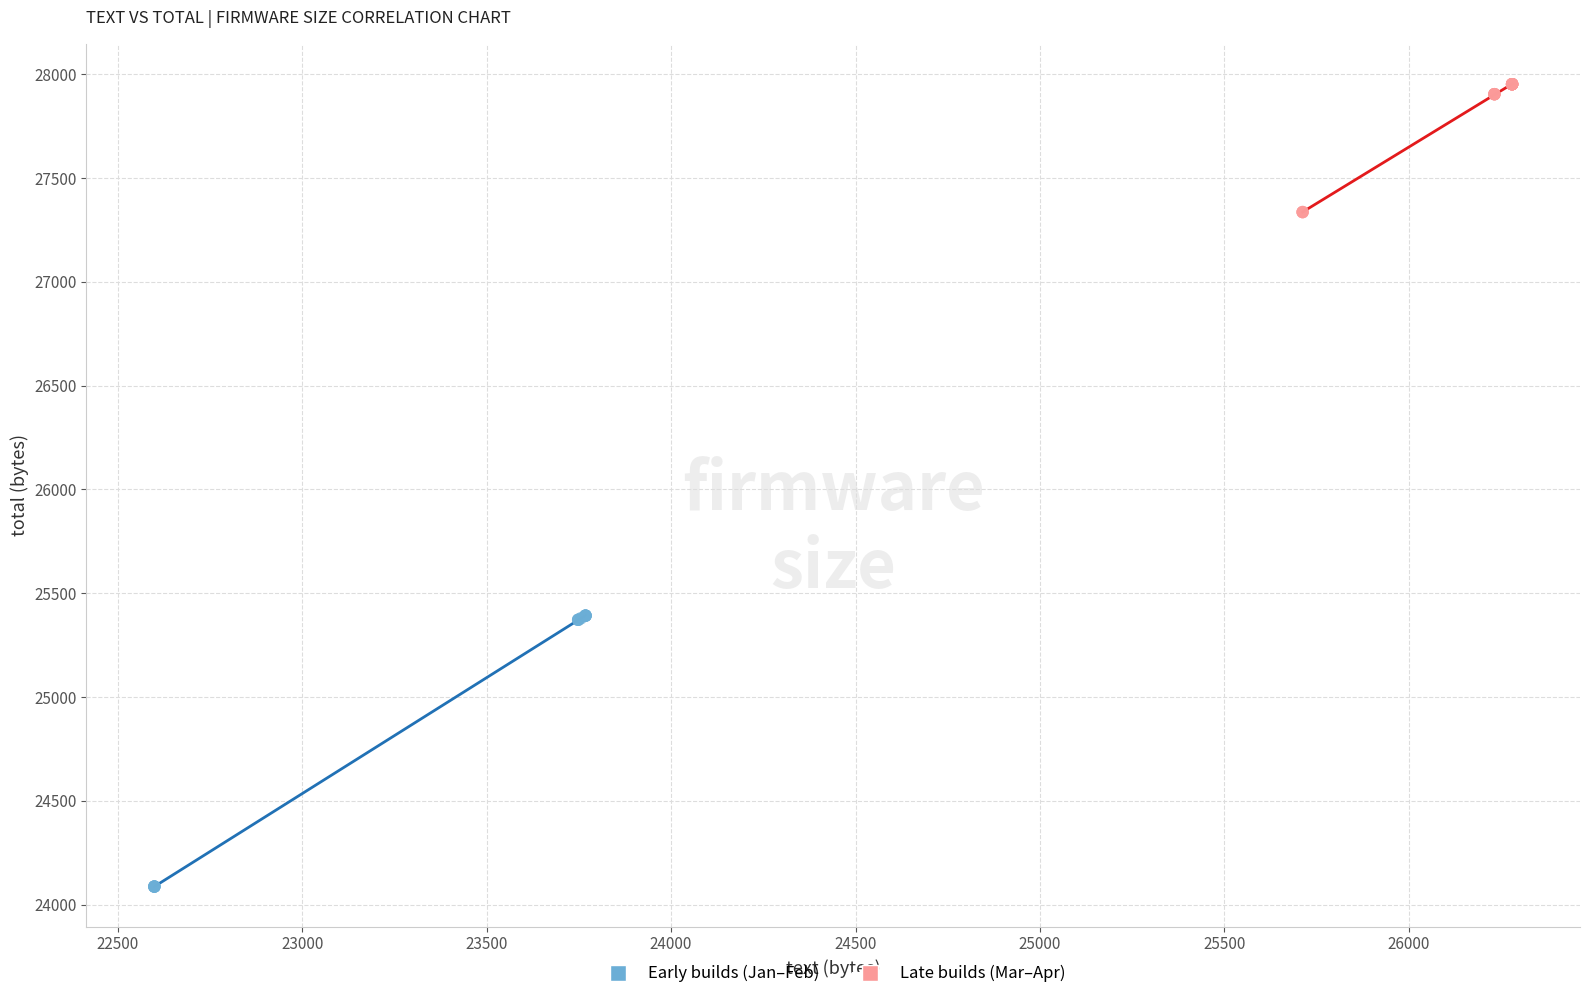

Which series has the largest Y range (max minus min)?

Early builds (Jan–Feb)